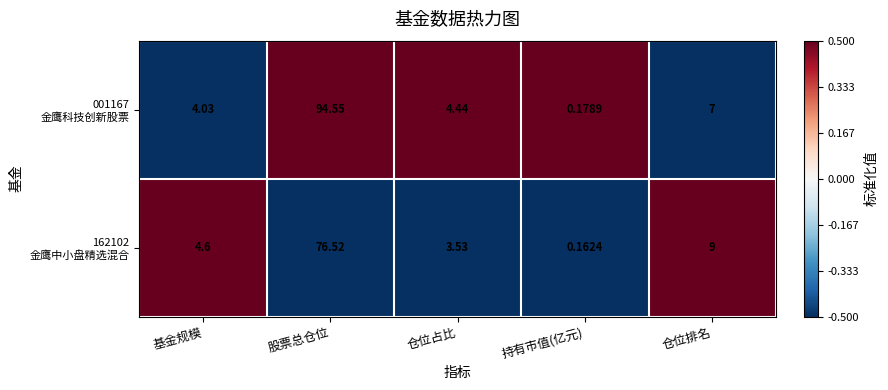

At which category is the sum across all series the highest?

股票总仓位